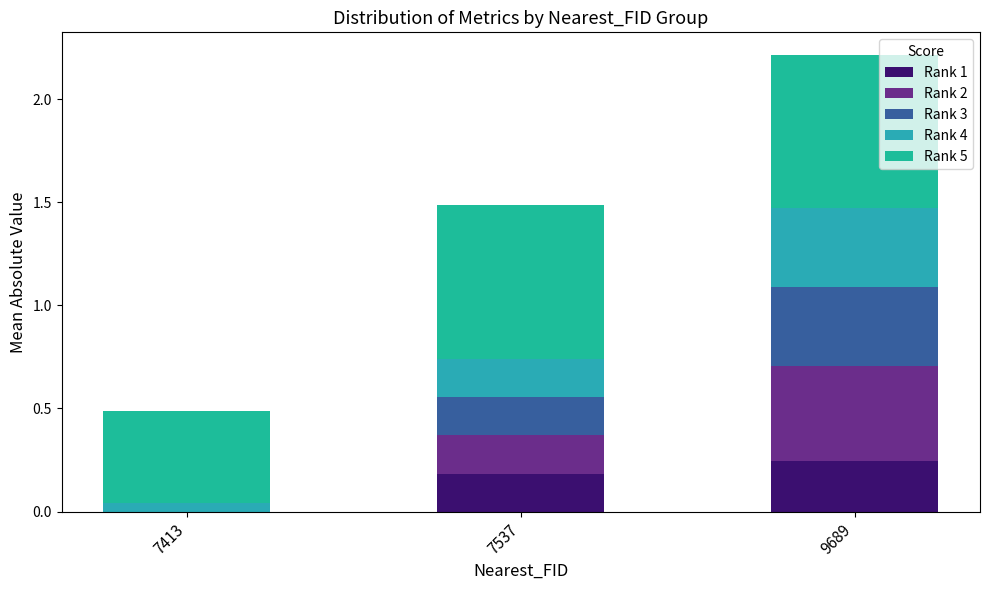

Between 7537 and 7413, which is larger?

7537